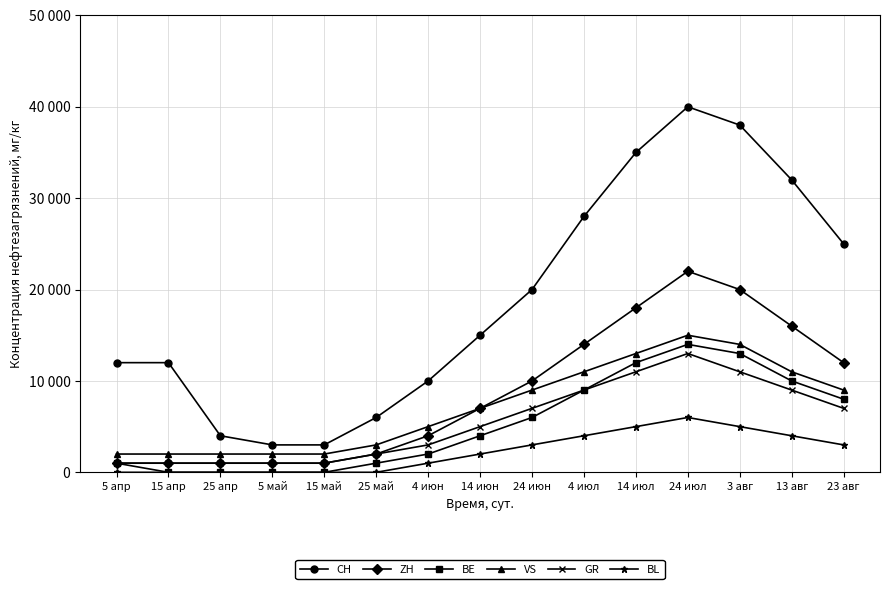

What are all the series names shown in the legend?

CH, ZH, BE, VS, GR, BL